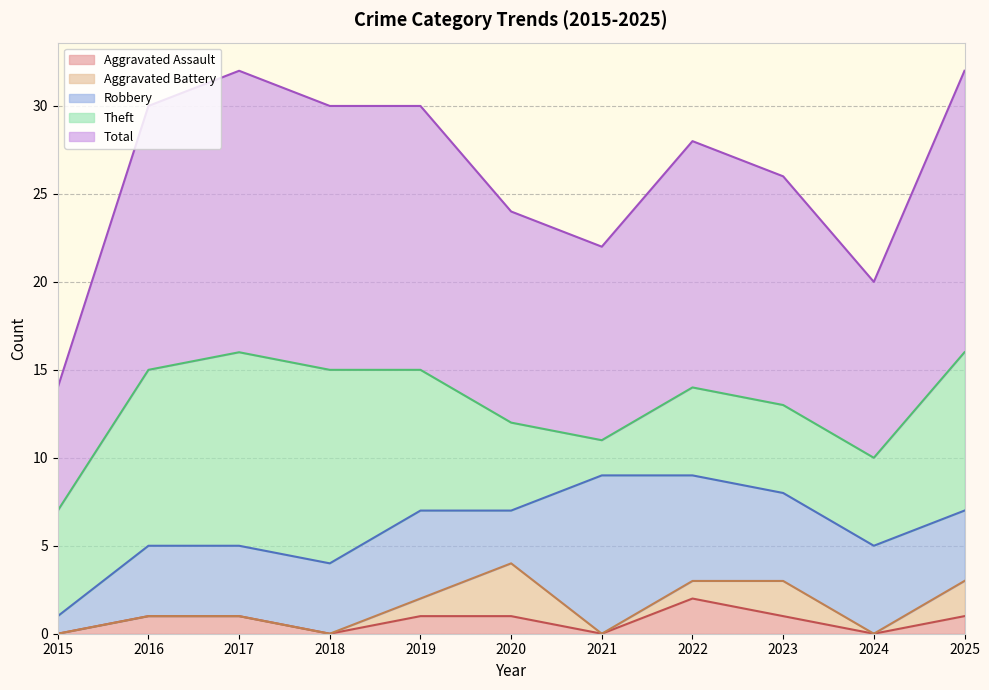

True or false: Theft has more than 0 points higher than both neighbors.

False